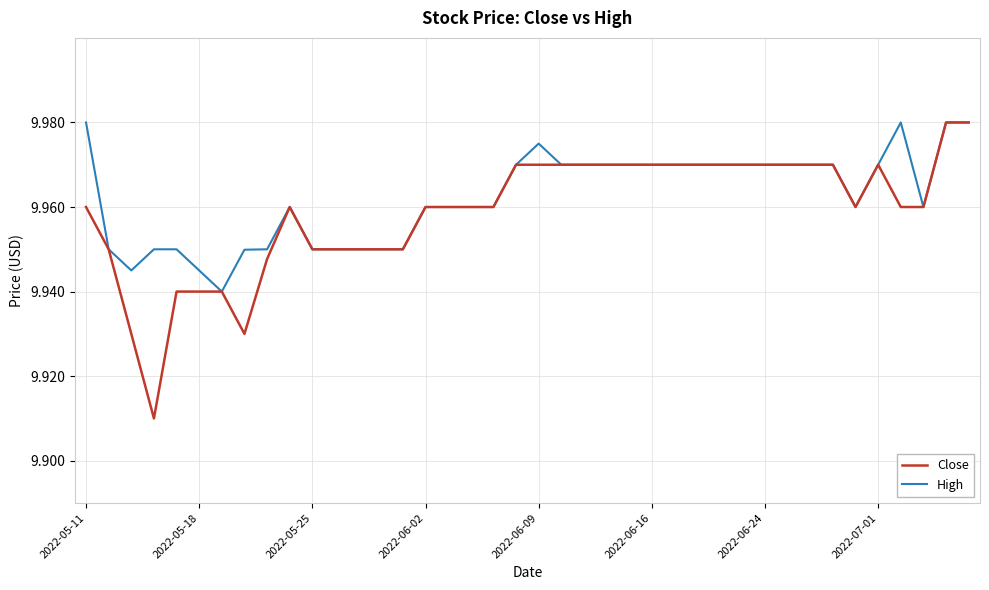

Which series has the largest range (max minus min)?

Close